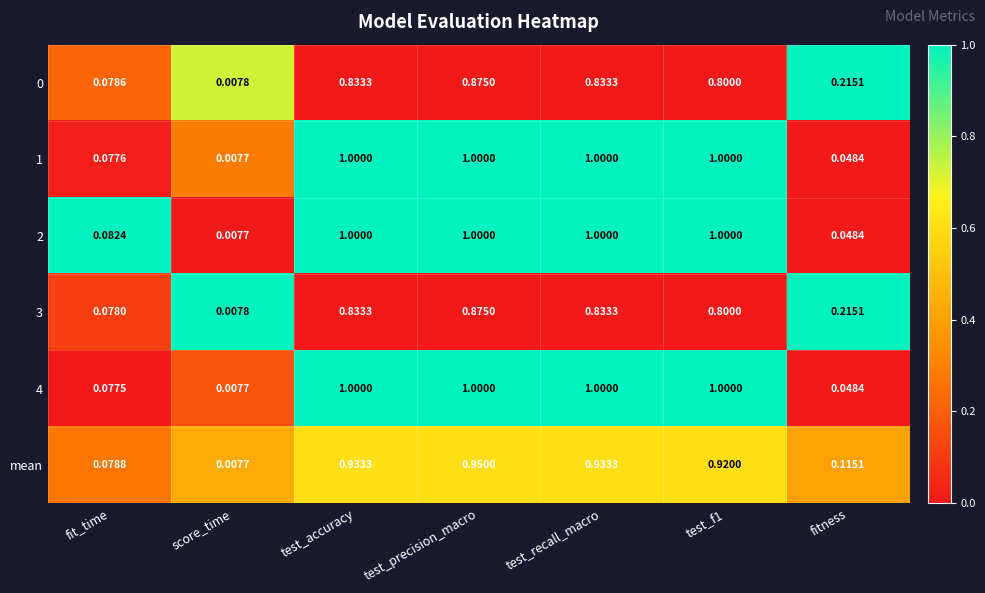

Which category has the lowest value across all series?

score_time